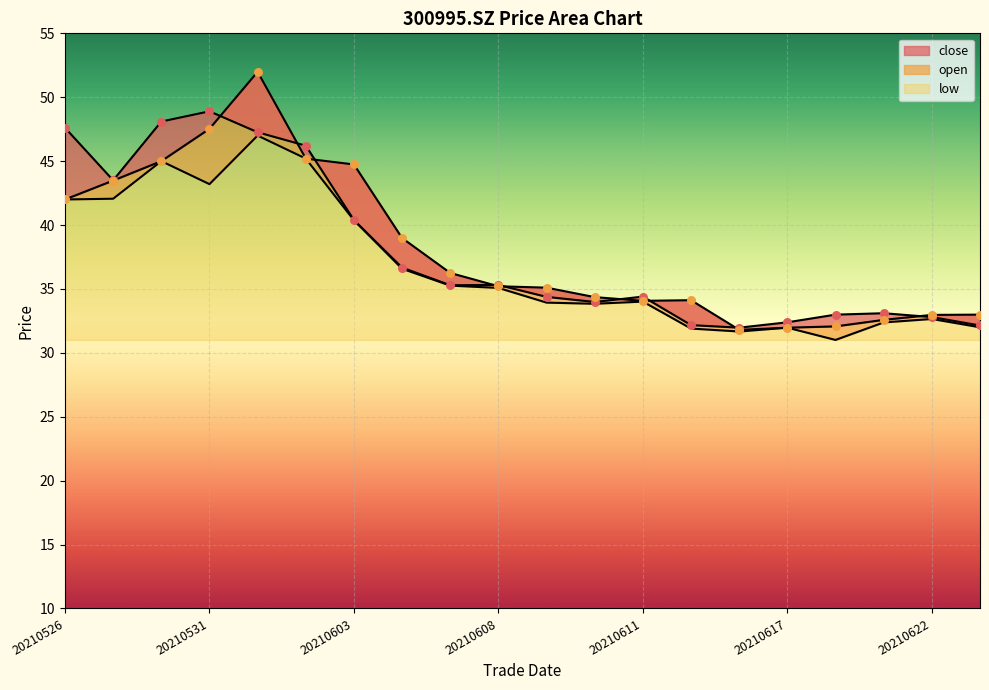

At how many categories does at least one series exceed 46?

5